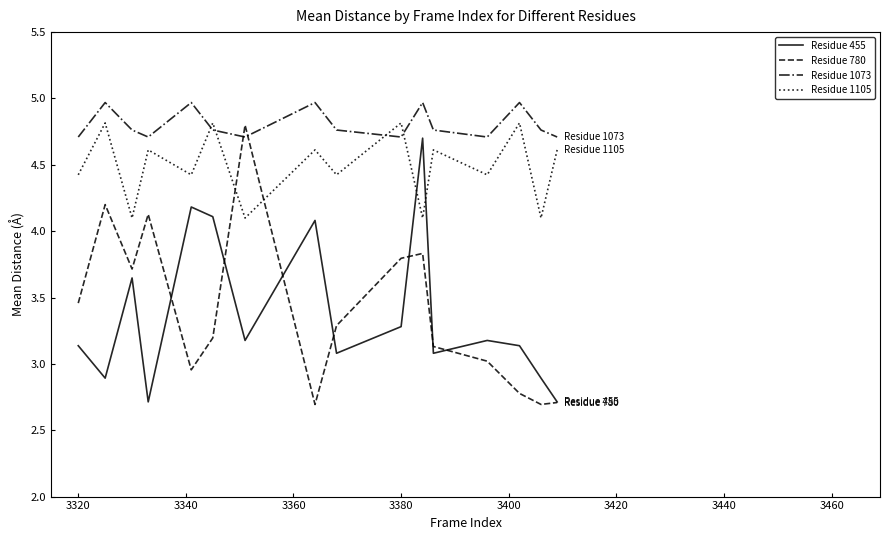

What is the lowest value of the Residue 1105 series?

4.1